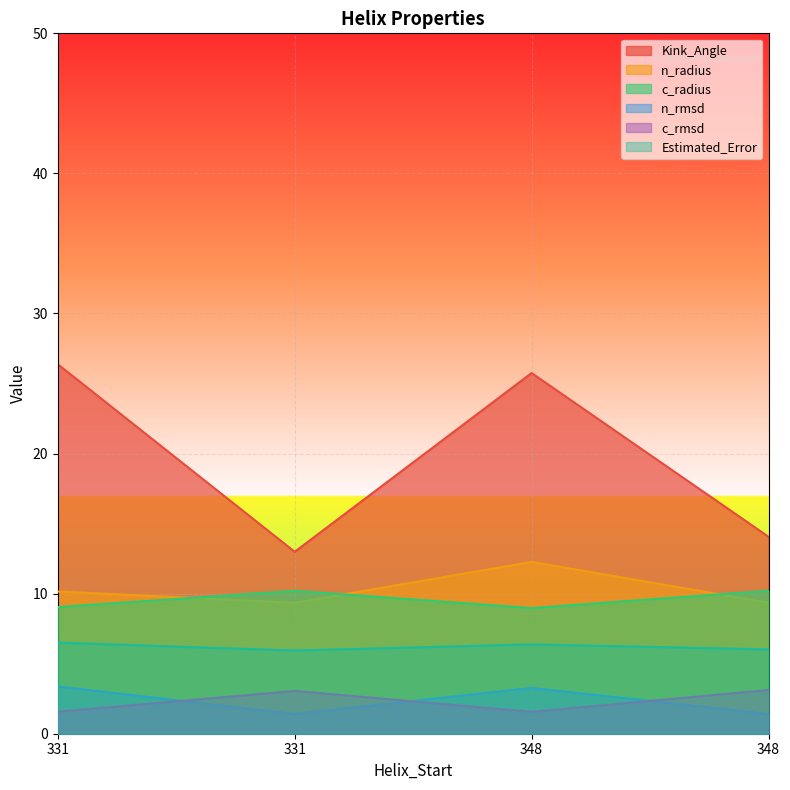

What is the minimum value shown in the chart?

1.4